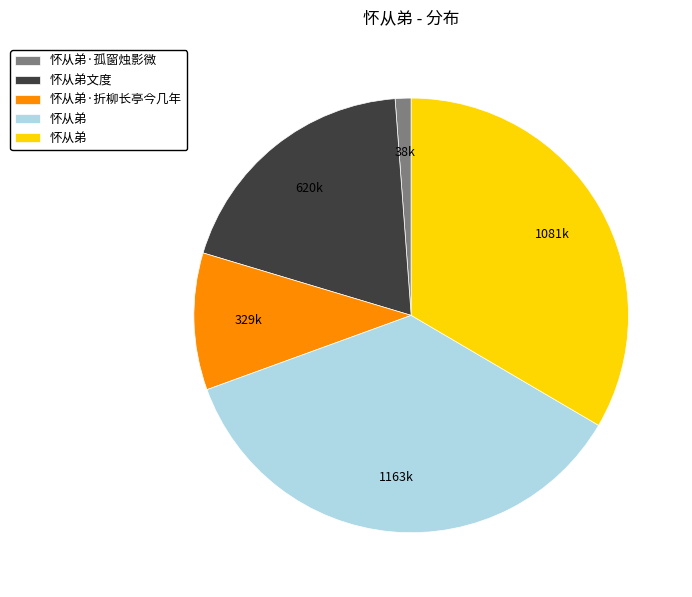

Is there a majority slice in this chart?

No